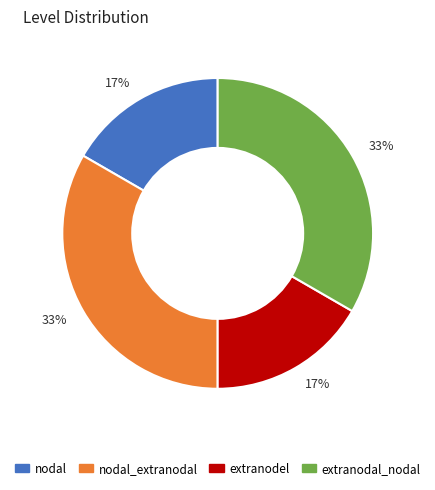

Is there any slice that represents more than half of the pie?

No